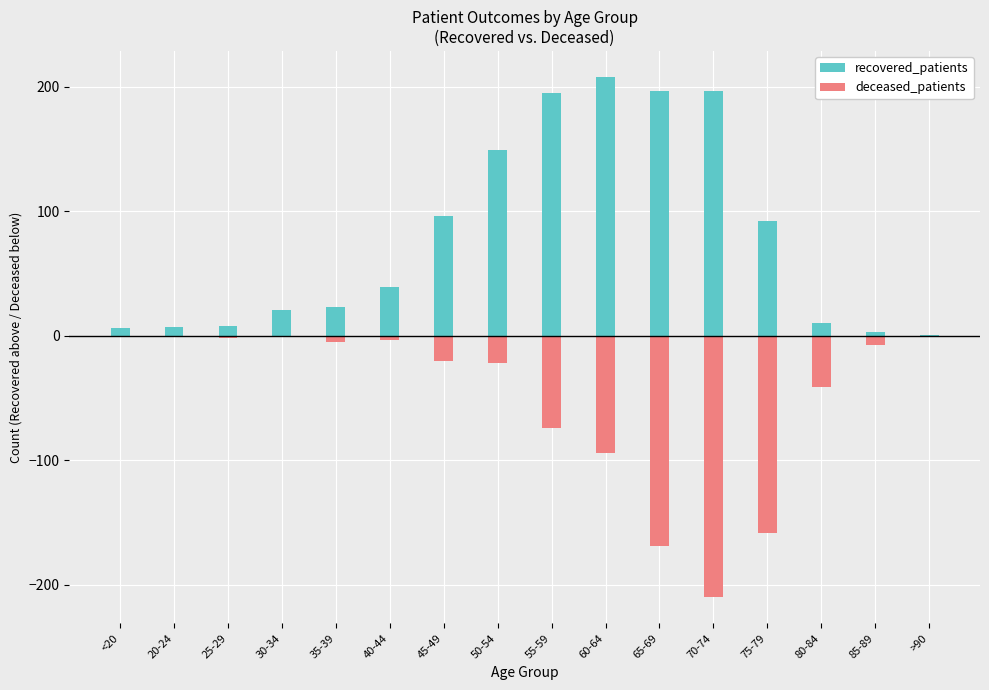

List the series in order of their peak value, highest first.

recovered_patients, deceased_patients